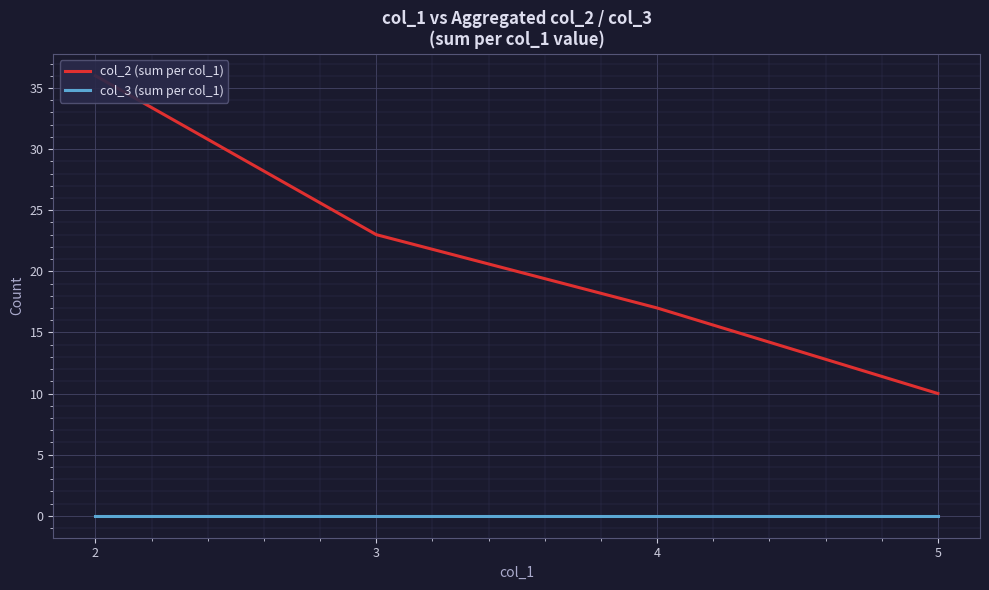

At which category is the sum across all series the highest?

2